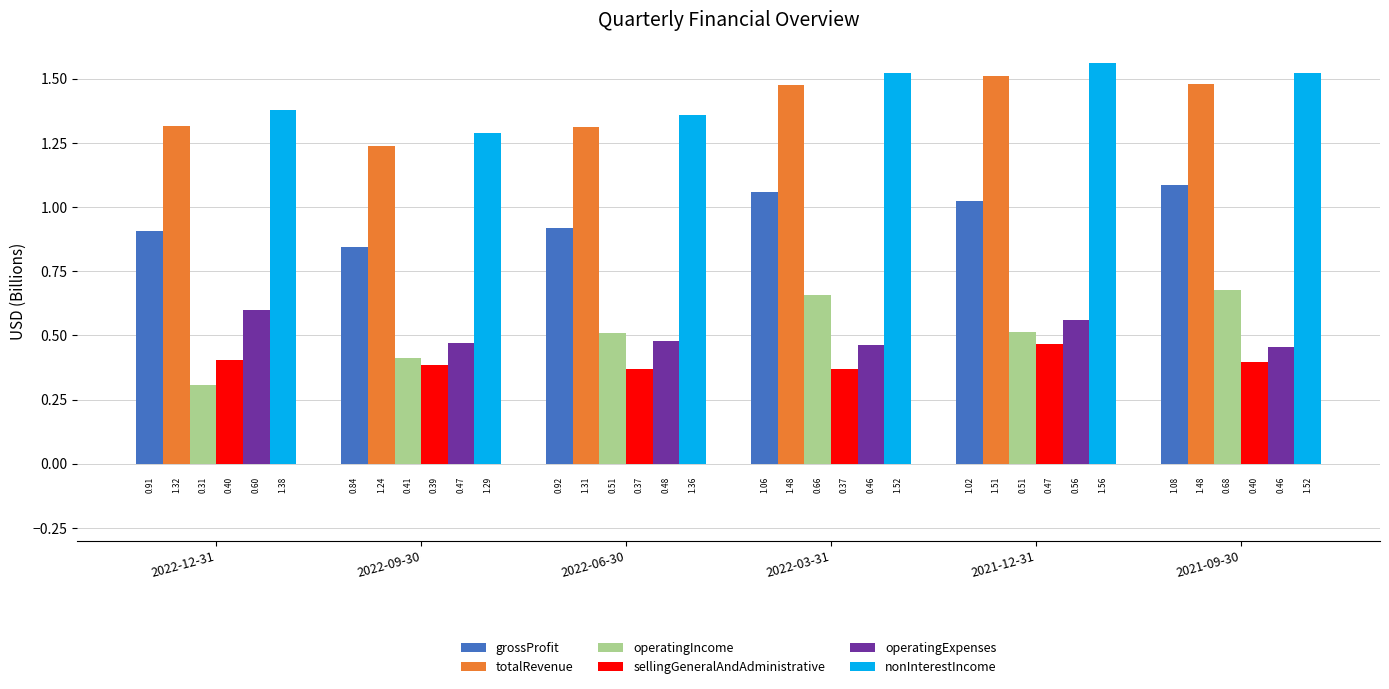

What position from the right is 2022-03-31?

3